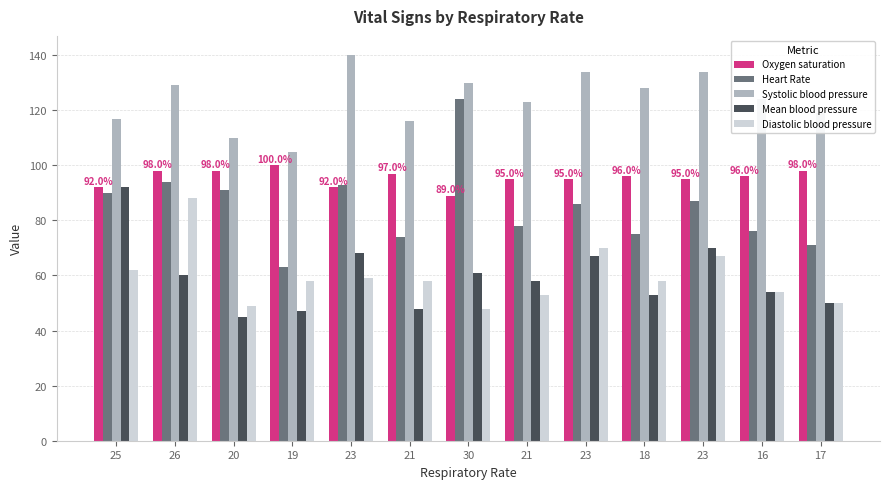

Is the value of Mean blood pressure at 18 greater than the value of Oxygen saturation at 25?

No